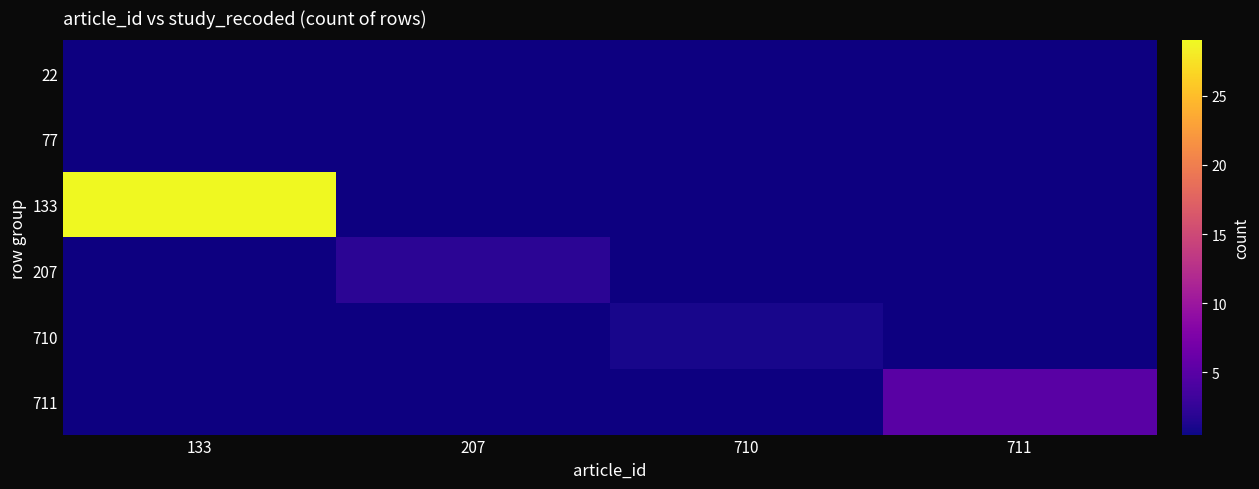

Count the number of categories in the chart.

4